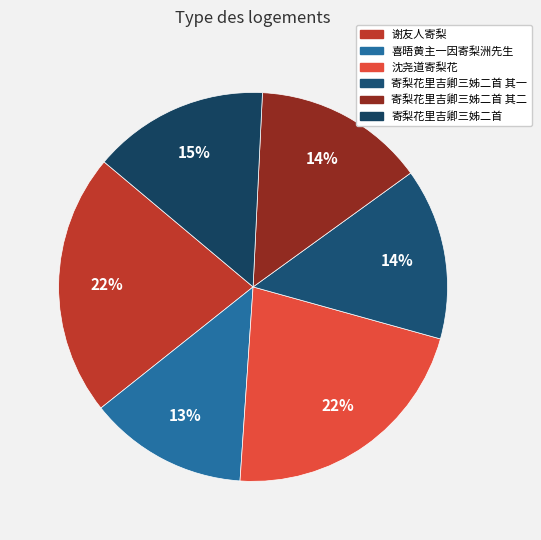

Is there any slice that represents more than half of the pie?

No